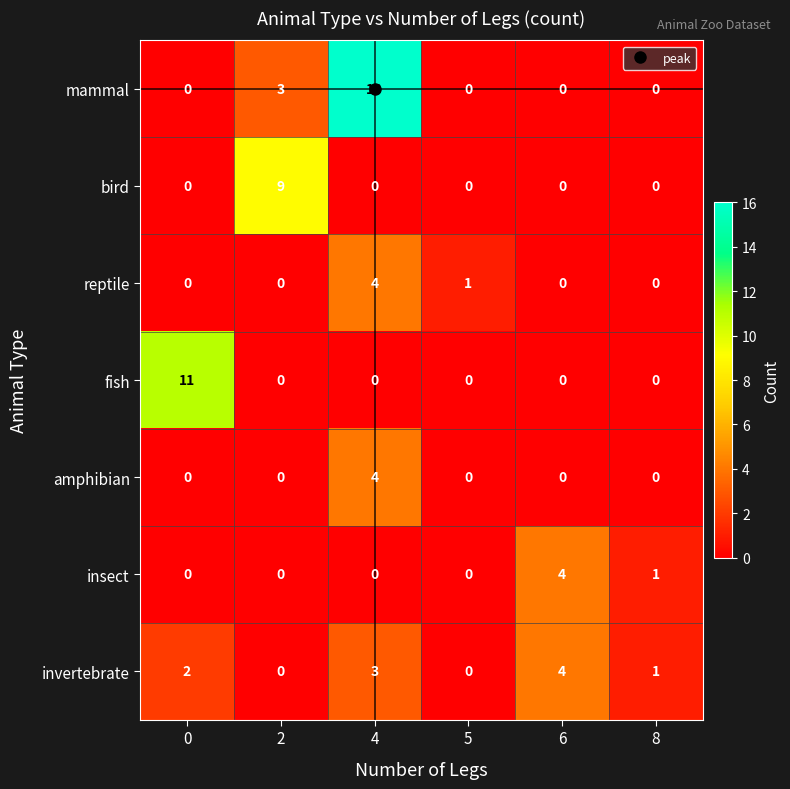

Which series has the largest range (max minus min)?

mammal